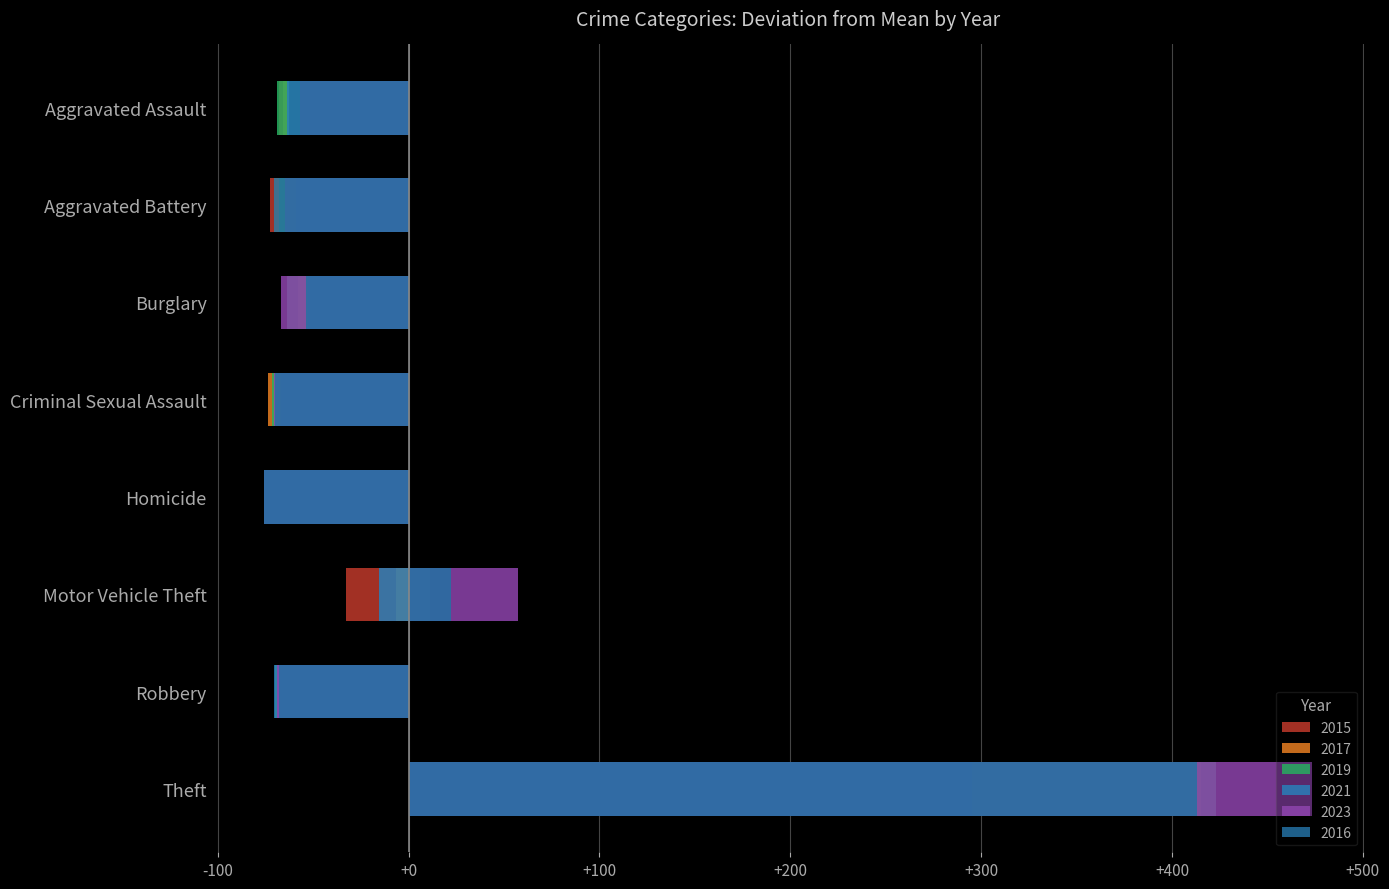

What are all the series names shown in the legend?

2015, 2017, 2019, 2021, 2023, 2016